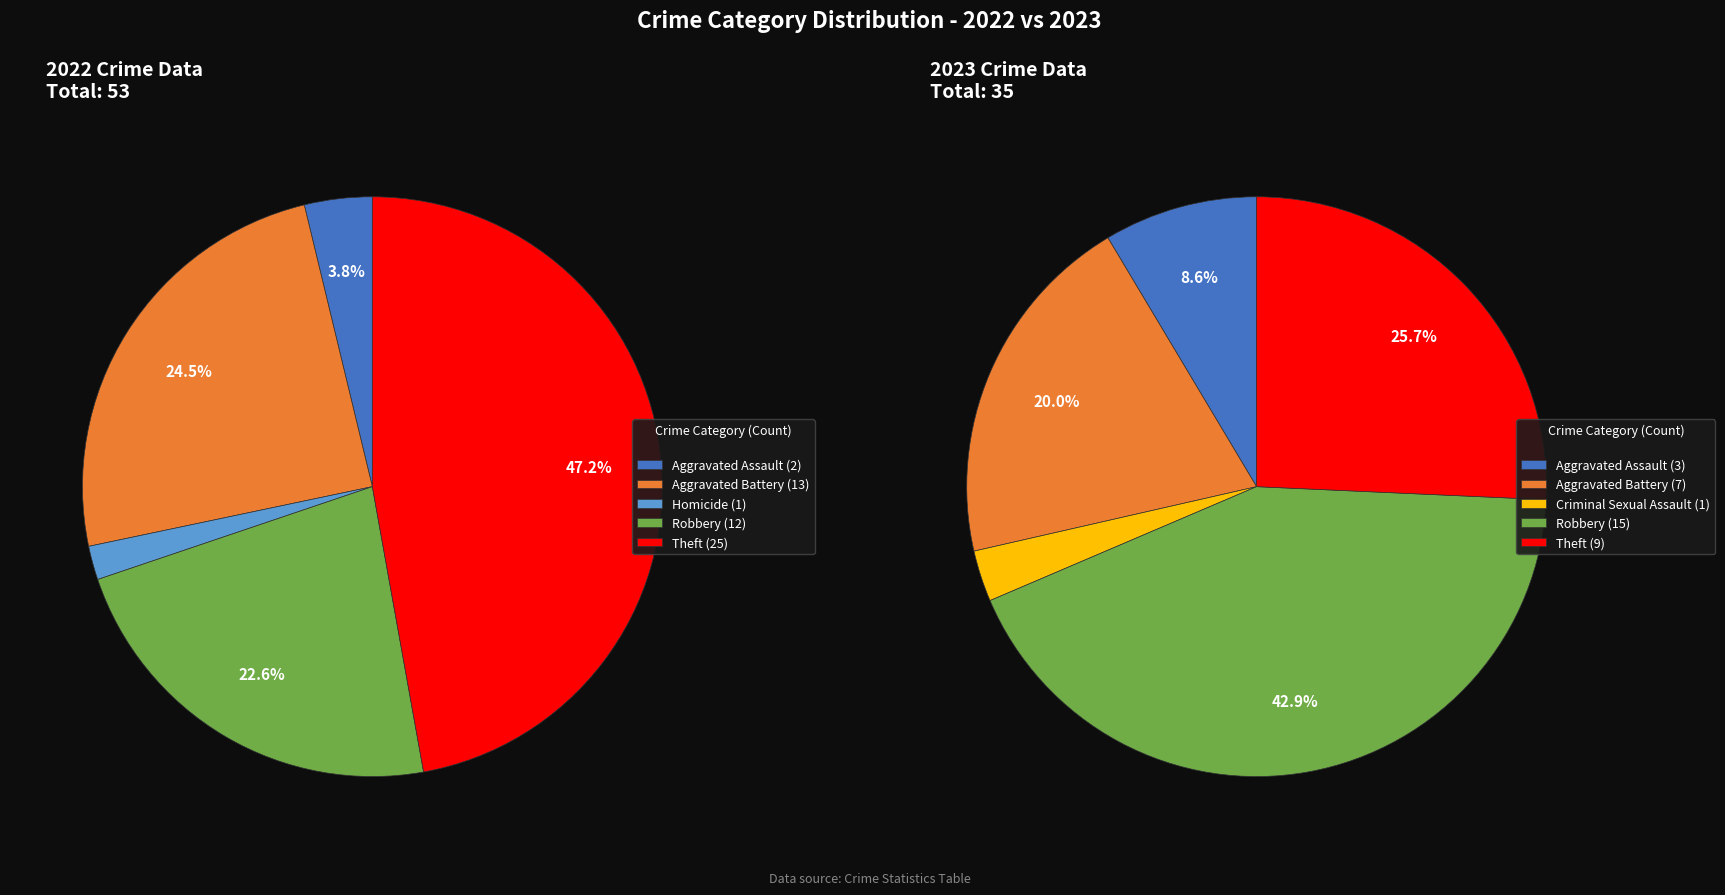

To the nearest percent, what percentage of the pie is Aggravated Assault?

9%